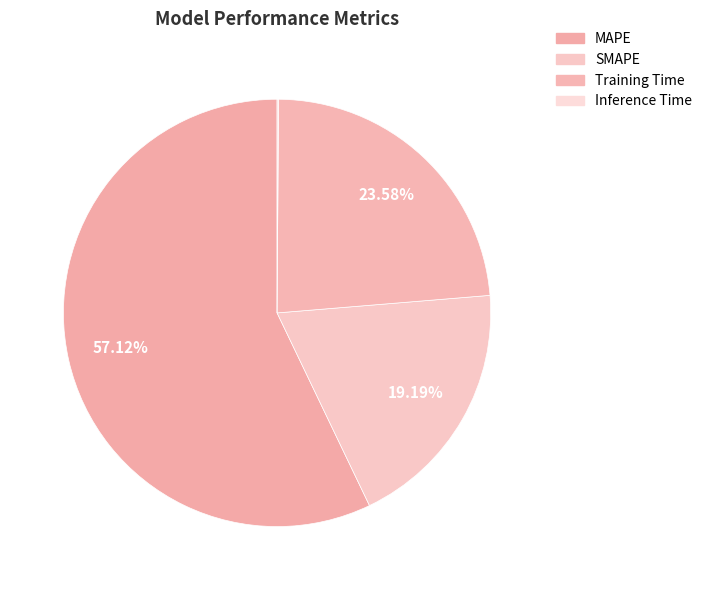

To the nearest percent, what portion does MAPE represent?

57%